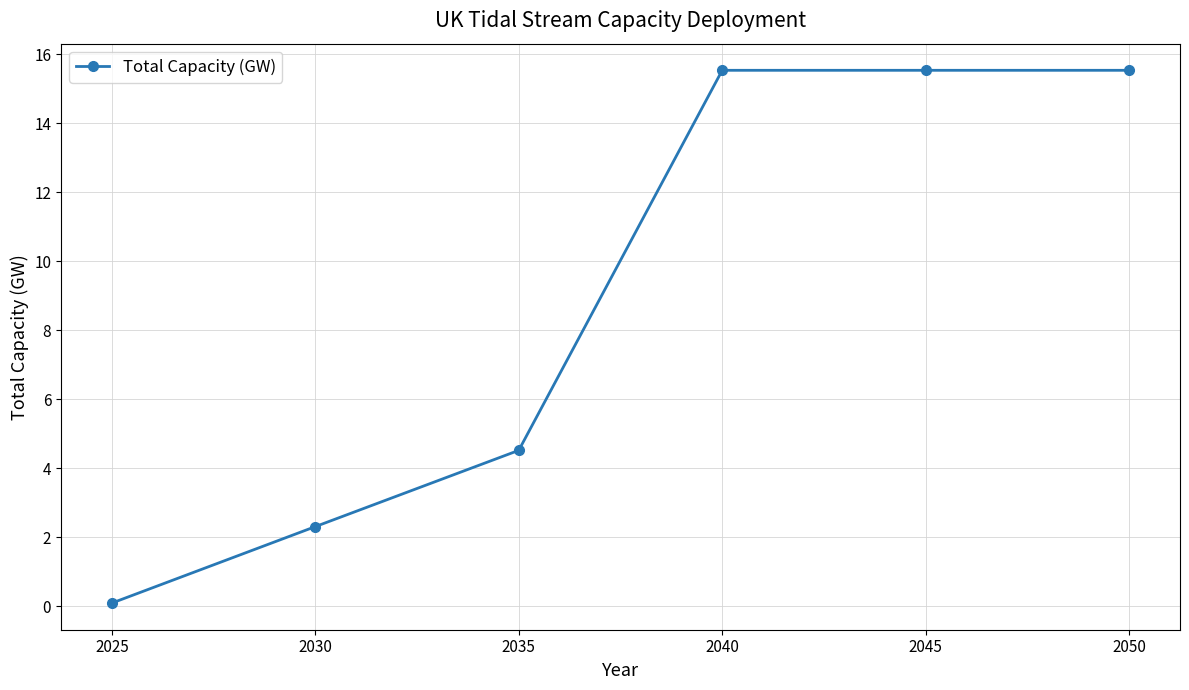

What is the value of the 4th point from the left?

15.5